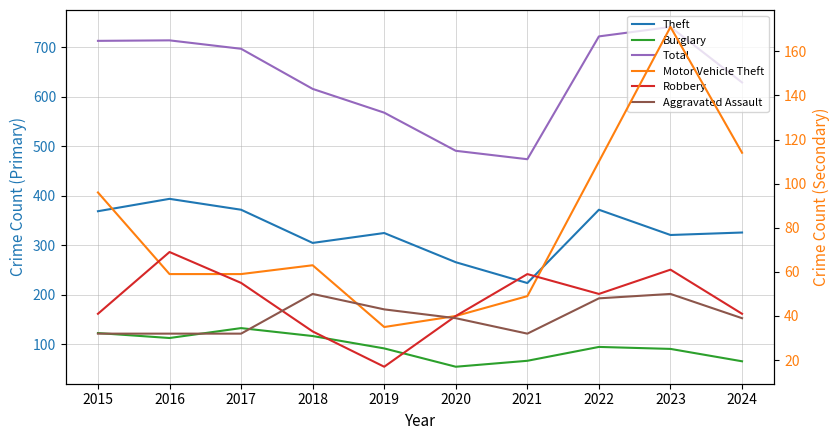

At 2018, list the series in order from largest to smallest.

Total, Theft, Burglary, Motor Vehicle Theft, Aggravated Assault, Robbery